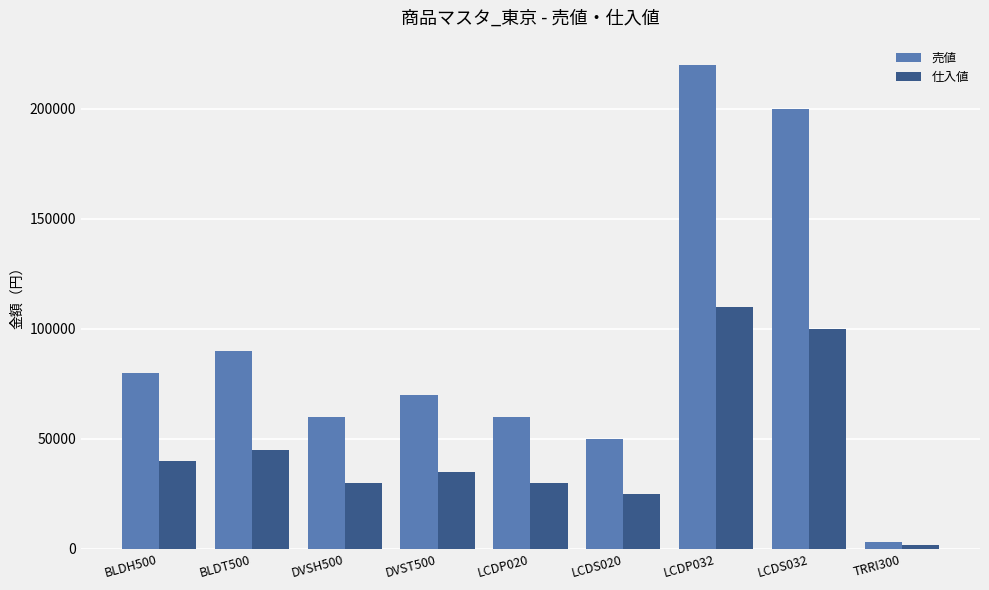

Which series changed the most between BLDT500 and DVSH500?

売値